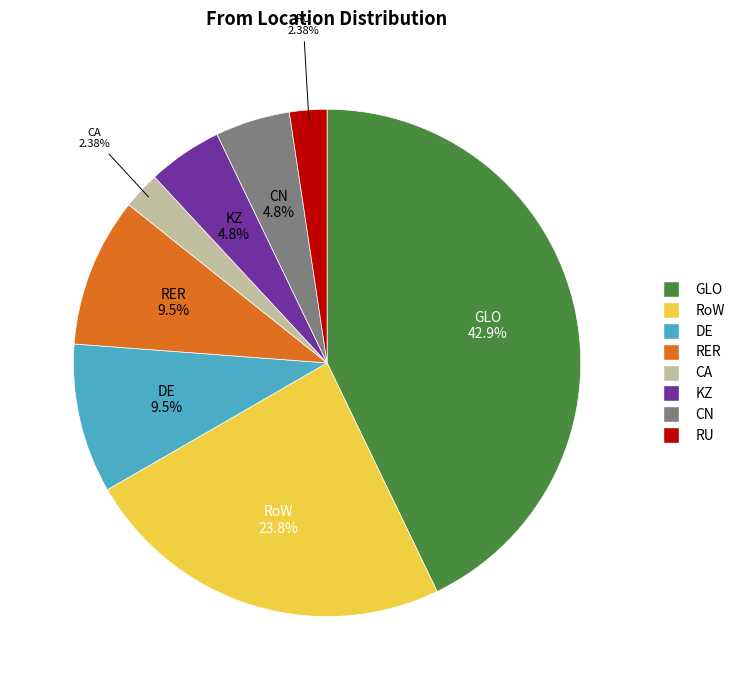

How many segments does this pie chart have?

8